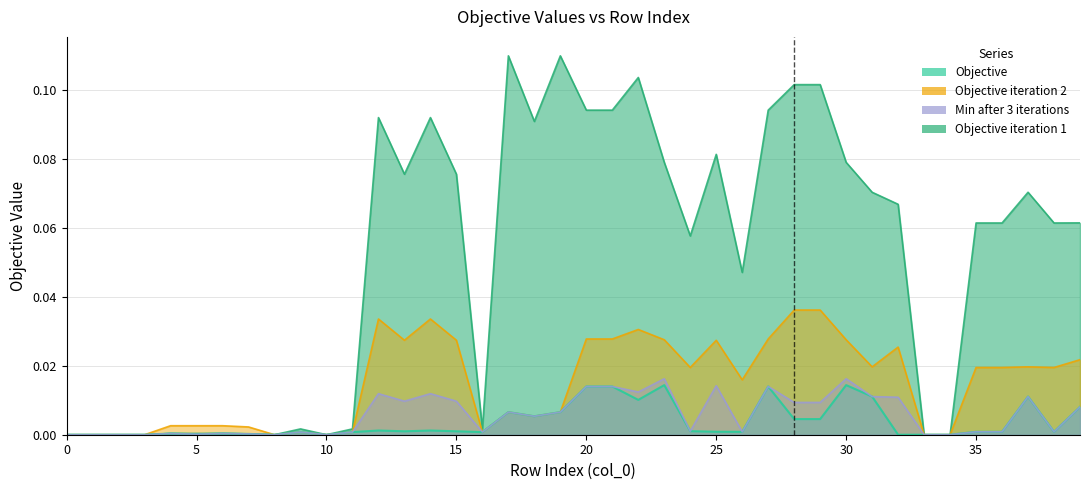

At which label does Objective reach its peak?

23